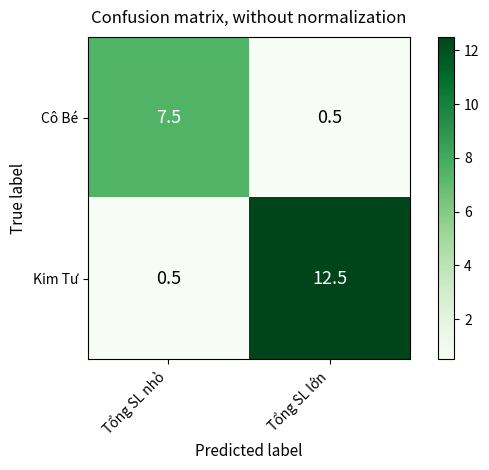

List the series in order of their overall mean, highest first.

Kim Tư, Cô Bé